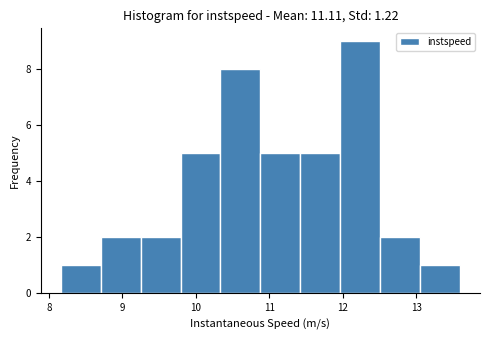

Reading left to right, list every bar in this chart as the range it spans on the x-axis followed by its height. Neither the bar edges nor the heights are printed on the chart, so give them approximately, as read against the axes.

8.2 to 8.7: 1
8.7 to 9.3: 2
9.3 to 9.8: 2
9.8 to 10.3: 5
10.3 to 10.9: 8
10.9 to 11.4: 5
11.4 to 12.0: 5
12.0 to 12.5: 9
12.5 to 13.1: 2
13.1 to 13.6: 1